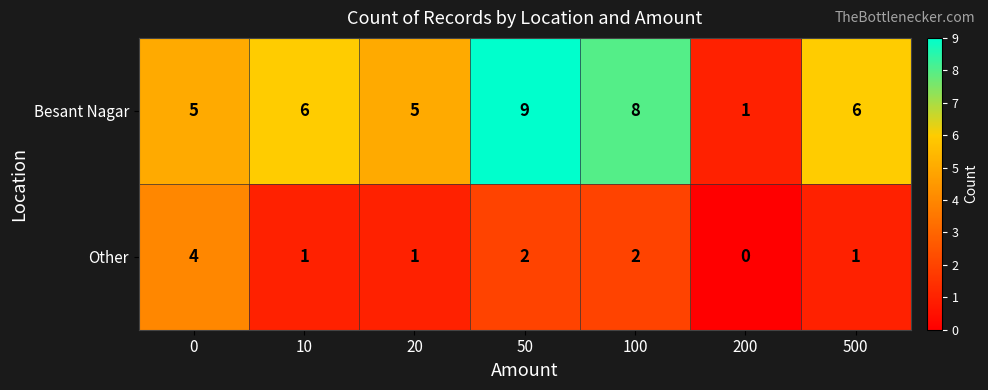

What is the spread (max minus min) of values at 50?

7